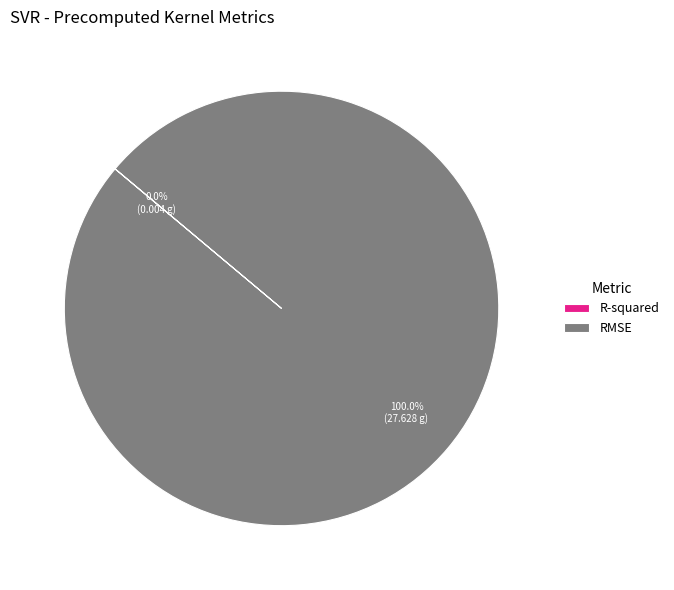

Which category has the biggest portion of the pie?

RMSE